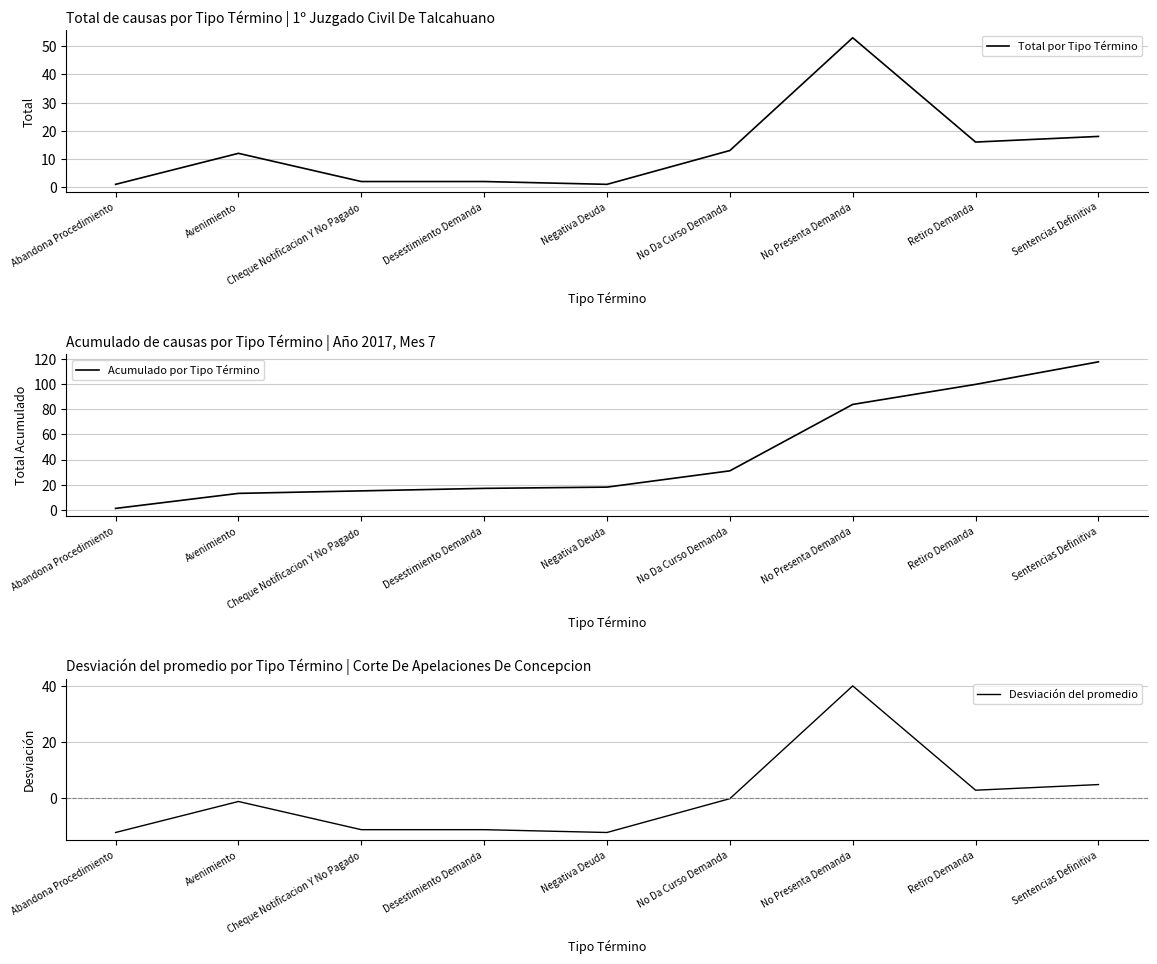

What are all the series names shown in the legend?

Total por Tipo Término, Acumulado por Tipo Término, Desviación del promedio